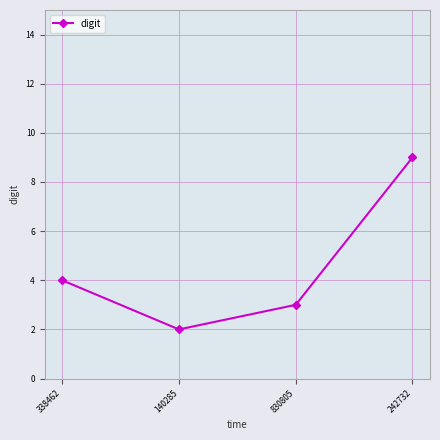

What position from the left is 140285?

2